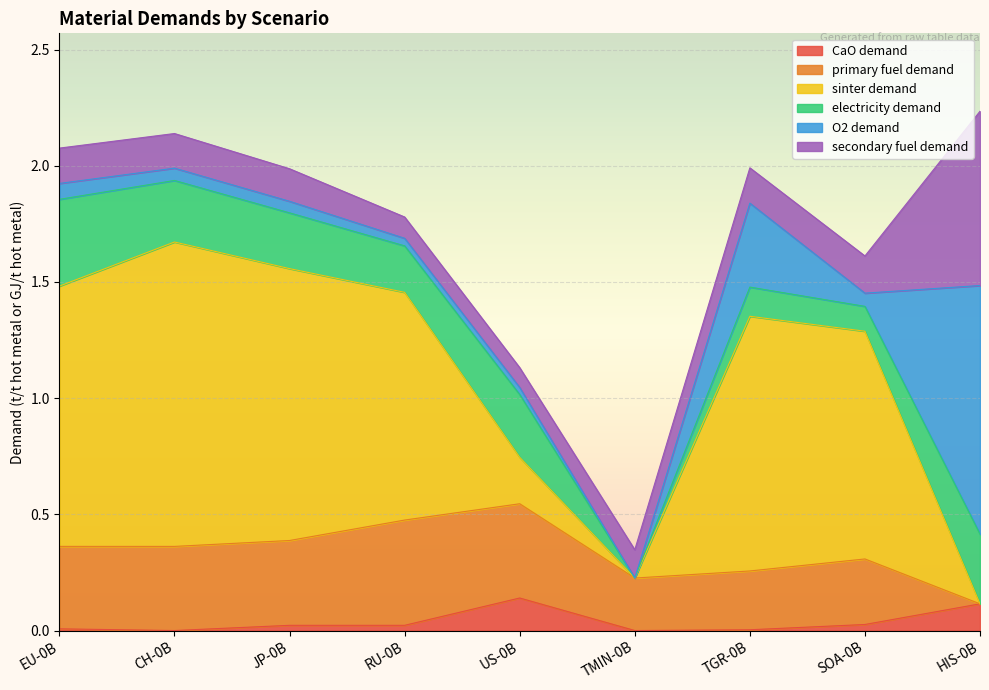

What are all the series names shown in the legend?

CaO demand, primary fuel demand, sinter demand, electricity demand, O2 demand, secondary fuel demand